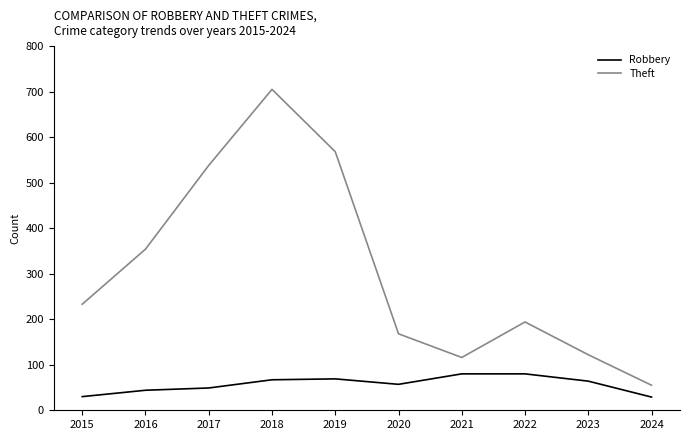

Is it true that Robbery equals 35 at 2023?

False